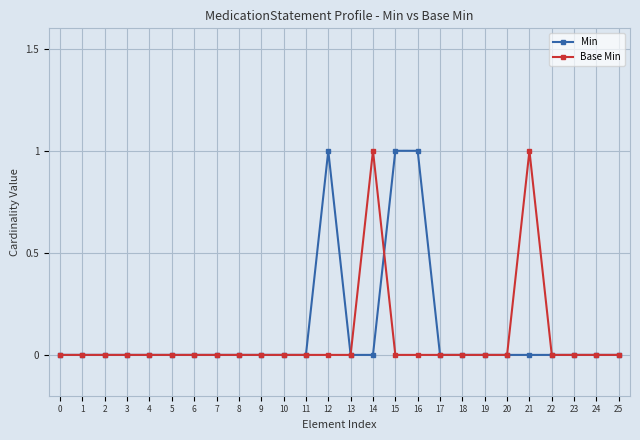

What are all the series names shown in the legend?

Min, Base Min